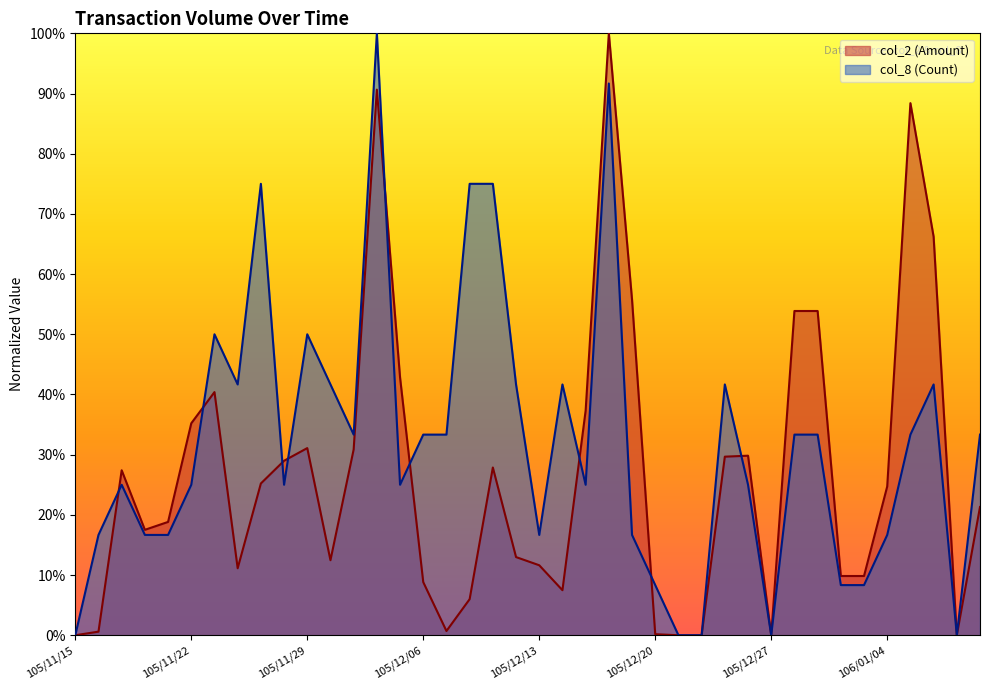

Rank the series by their average value, from highest to lowest.

col_8 (Count), col_2 (Amount)